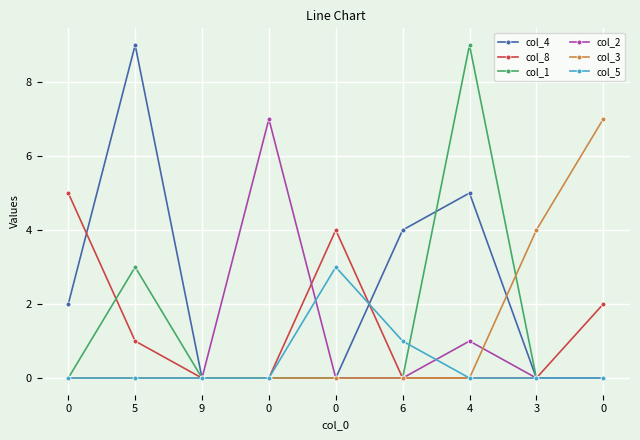

What value does the col_1 series have at 4?

9